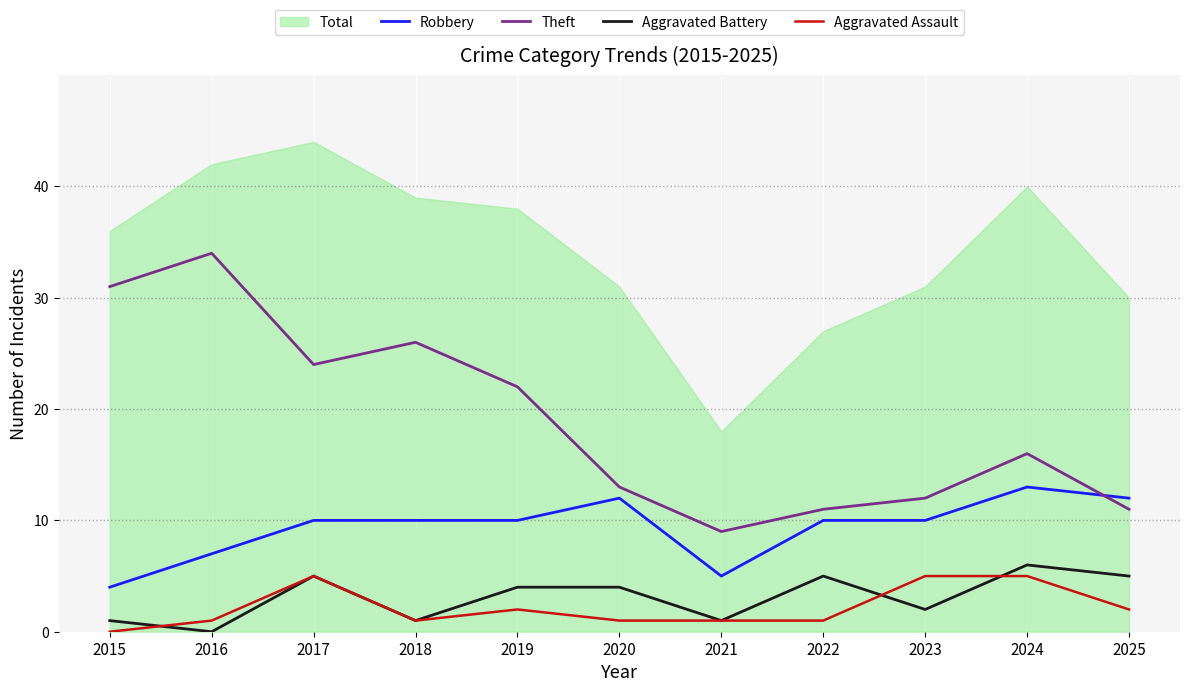

What is the value of the Theft point at the 1st from the left?

31